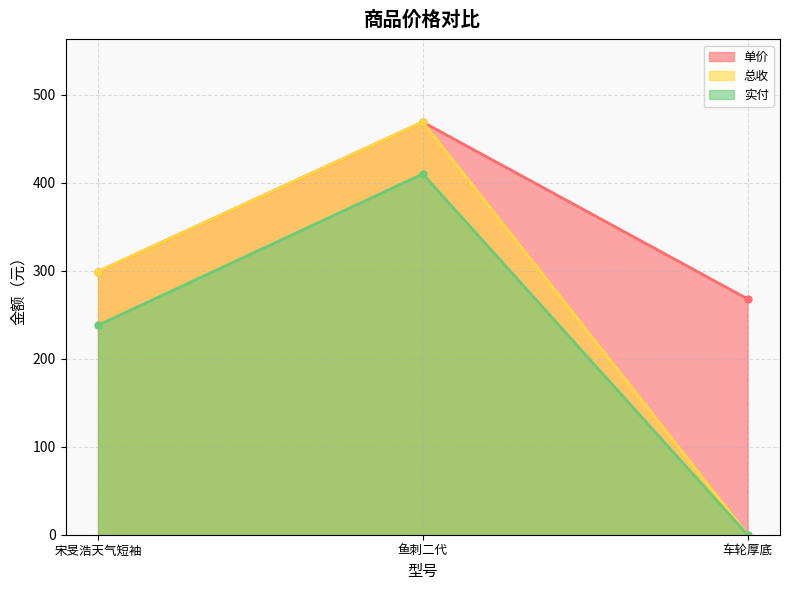

Rank the series at 鱼刺二代 from highest to lowest value.

单价, 总收, 实付